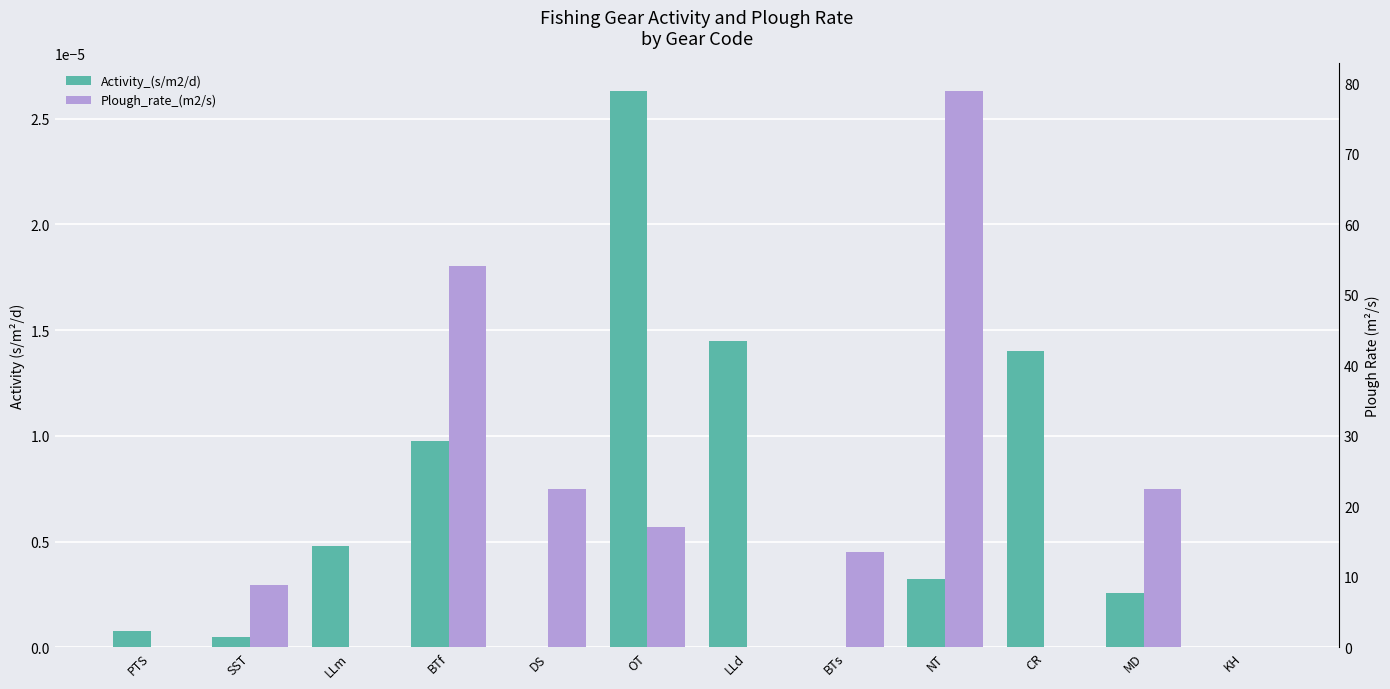

What is the label of the 6th bar from the left?

OT